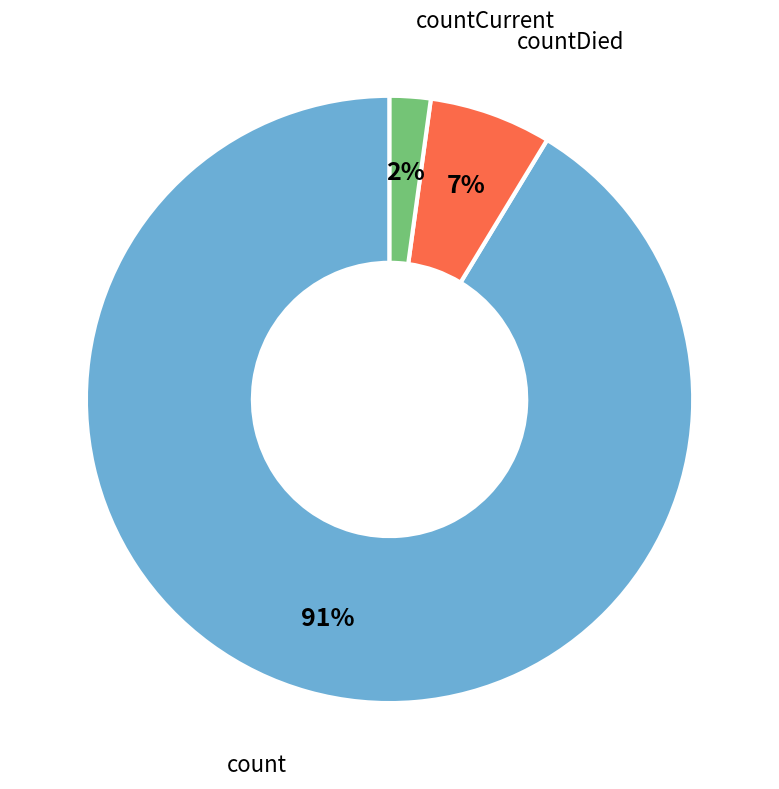

Does any single category account for the majority?

Yes